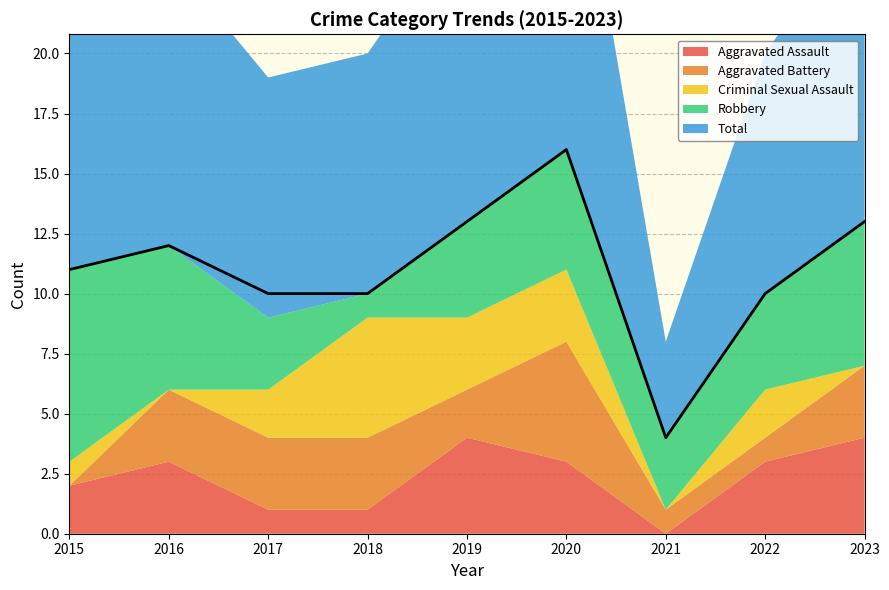

Which has a higher value, 2022 or 2023?

2023